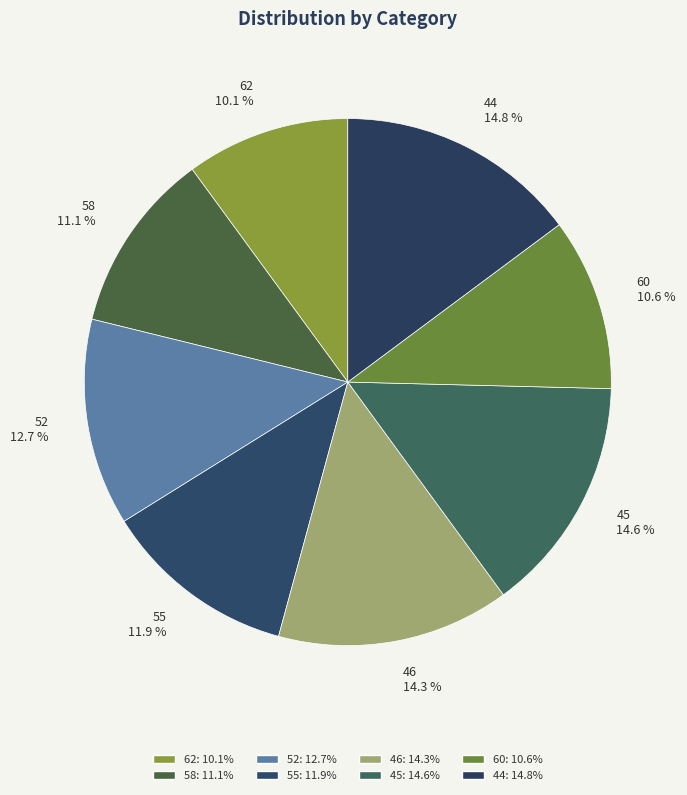

The 60 slice represents 19% of the pie. True or false?

False